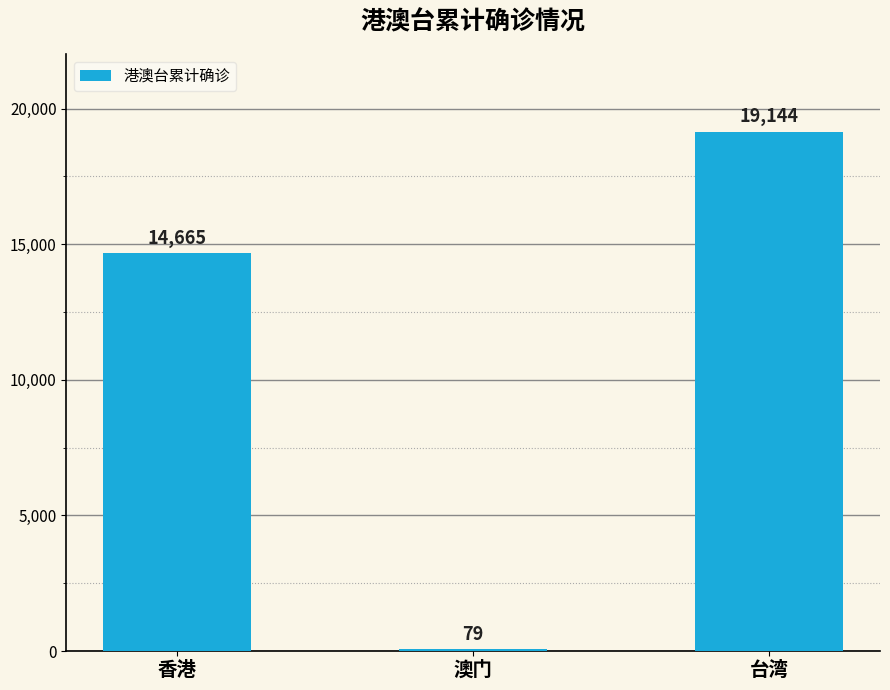

True or false: the data shows 14665 at 香港.

True